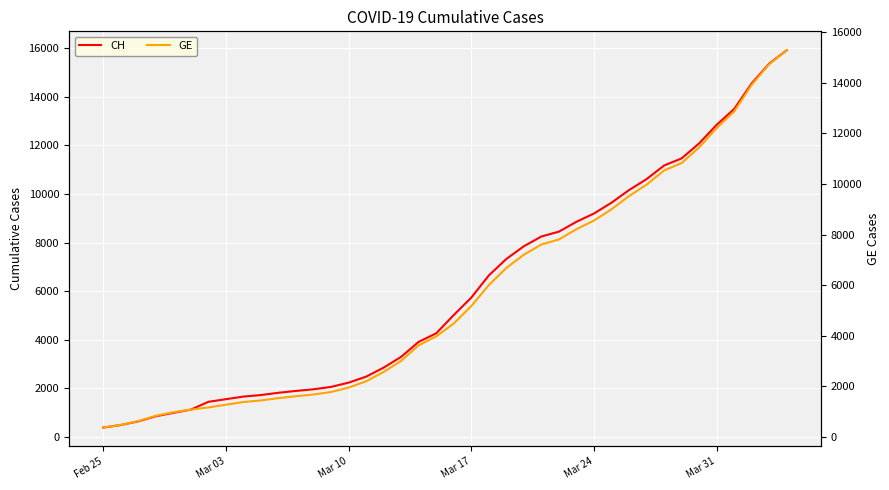

The value of CH at Mar 17 is 9499. True or false?

False